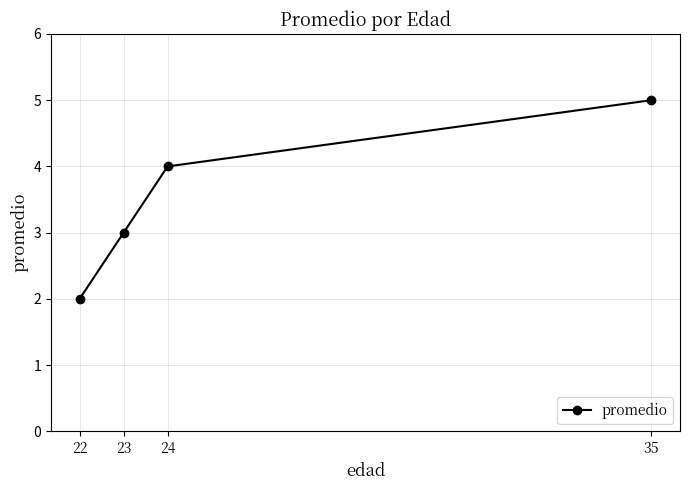

The chart shows a value of 4 at 24. True or false?

True